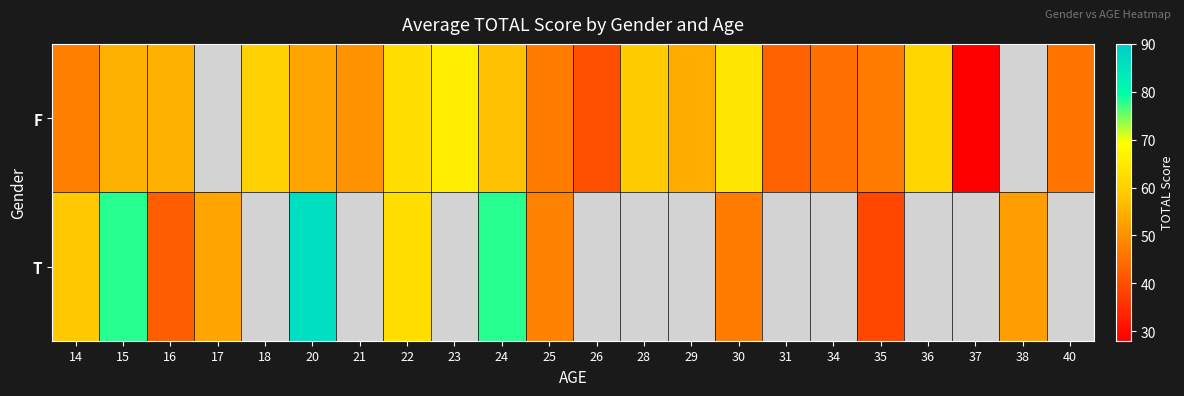

At which category is the sum across all series the highest?

20